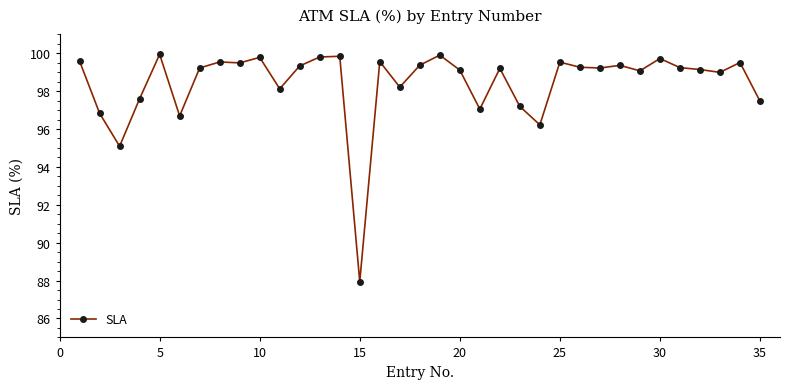

What is the average value?

98.4